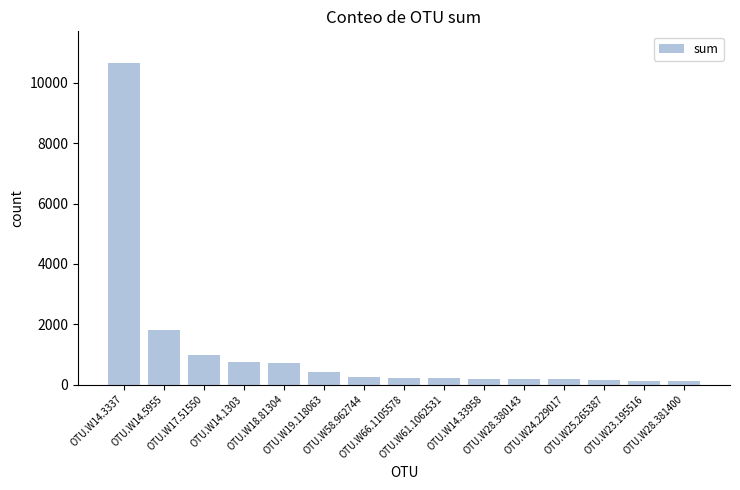

What is the sum of all values?

16991